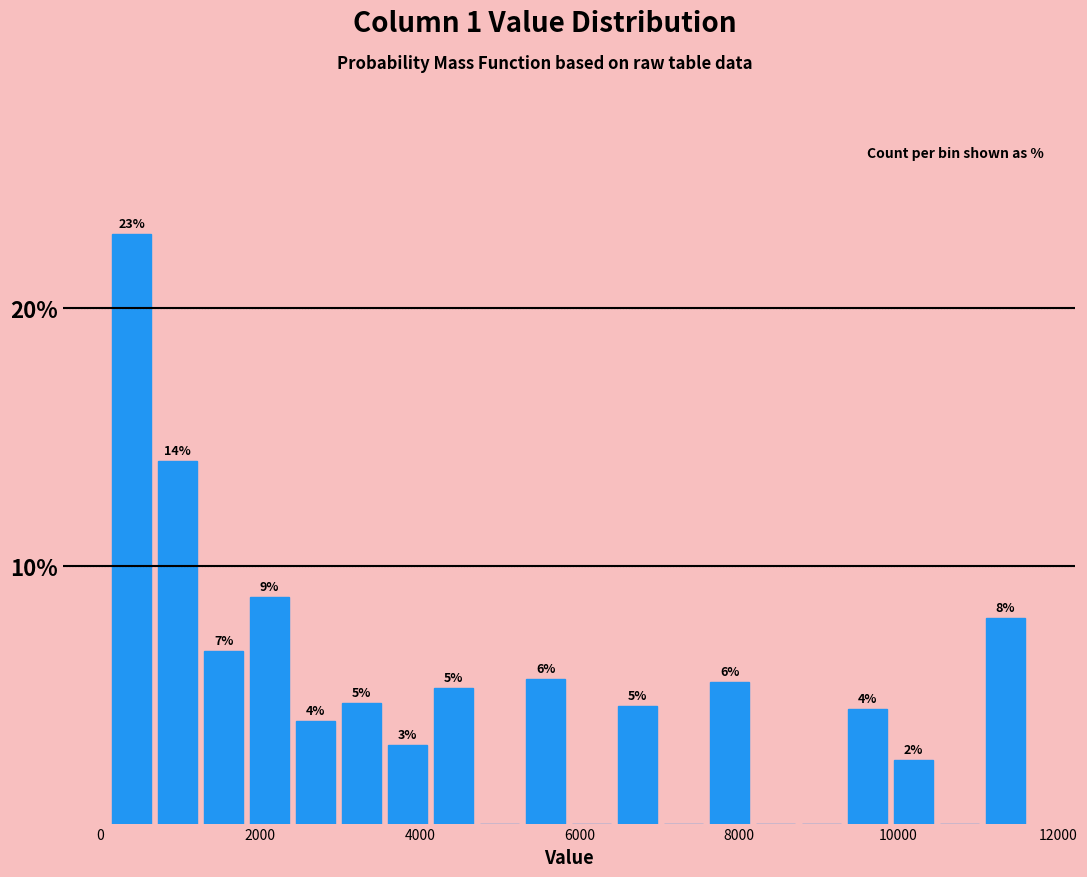

Around what value on the x-axis is the tallest bar? Give the approximate position of its centre, as read against the axis.

400